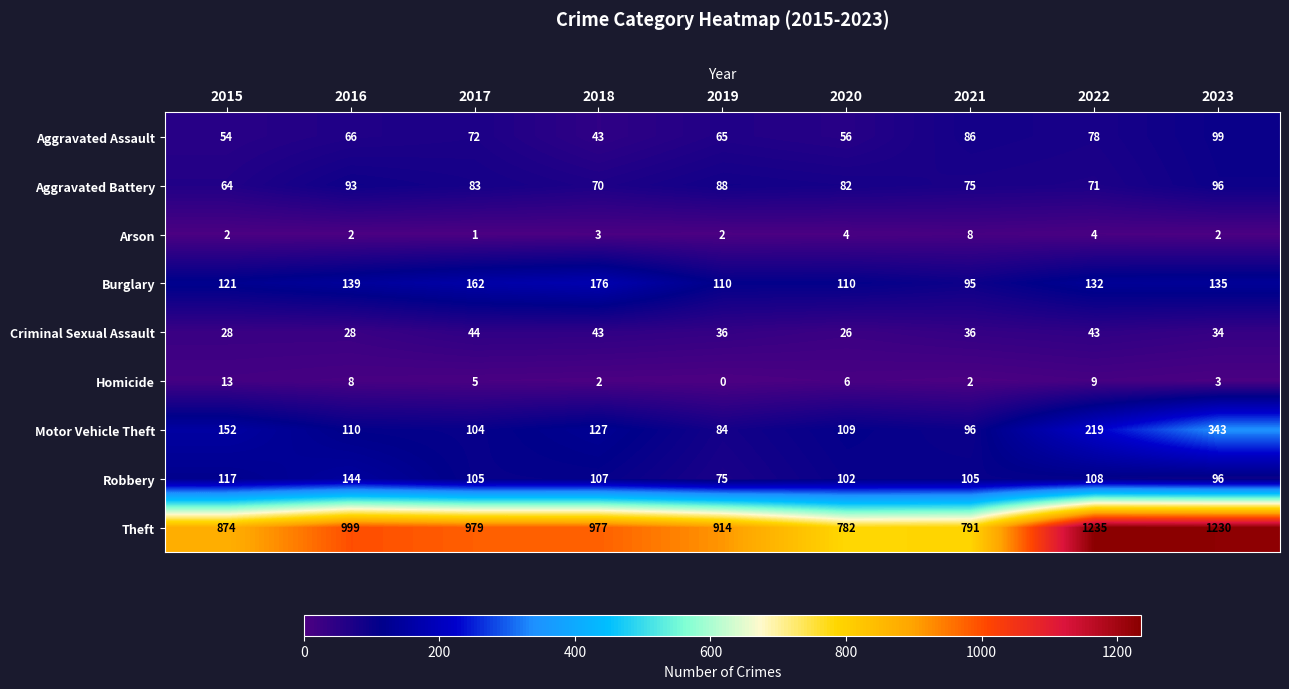

The value of Arson at 2017 is 1. True or false?

True